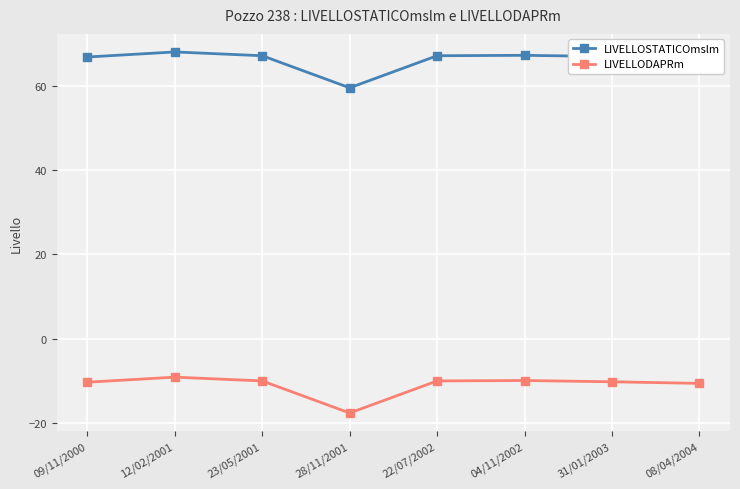

True or false: LIVELLODAPRm and LIVELLOSTATICOmslm cross at least once.

False